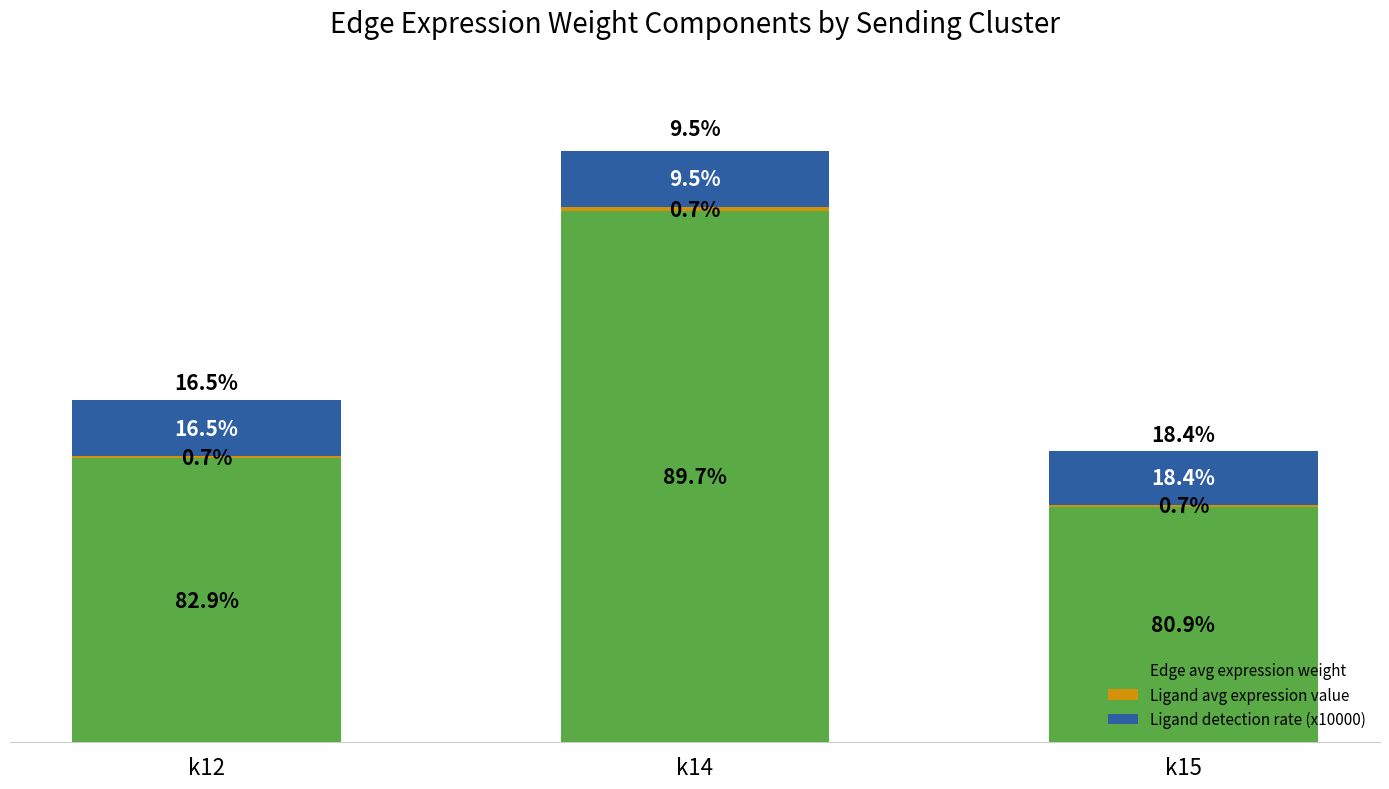

Are the bars horizontal?

No